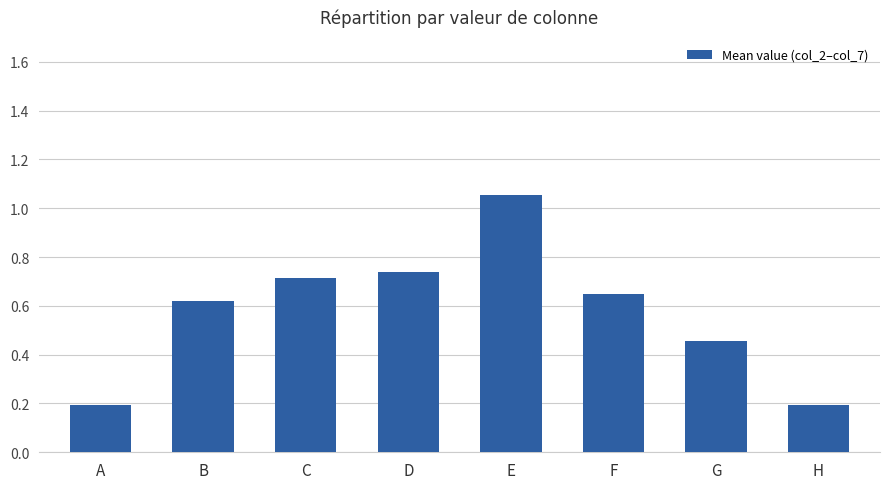

True or false: the data shows 1.0 at F.

False